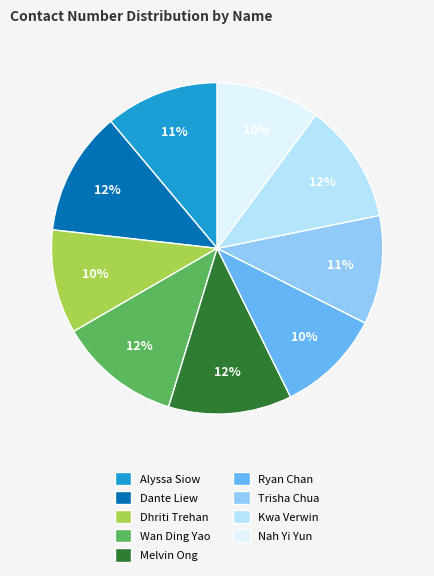

True or false: Kwa Verwin accounts for 12% of the total.

True